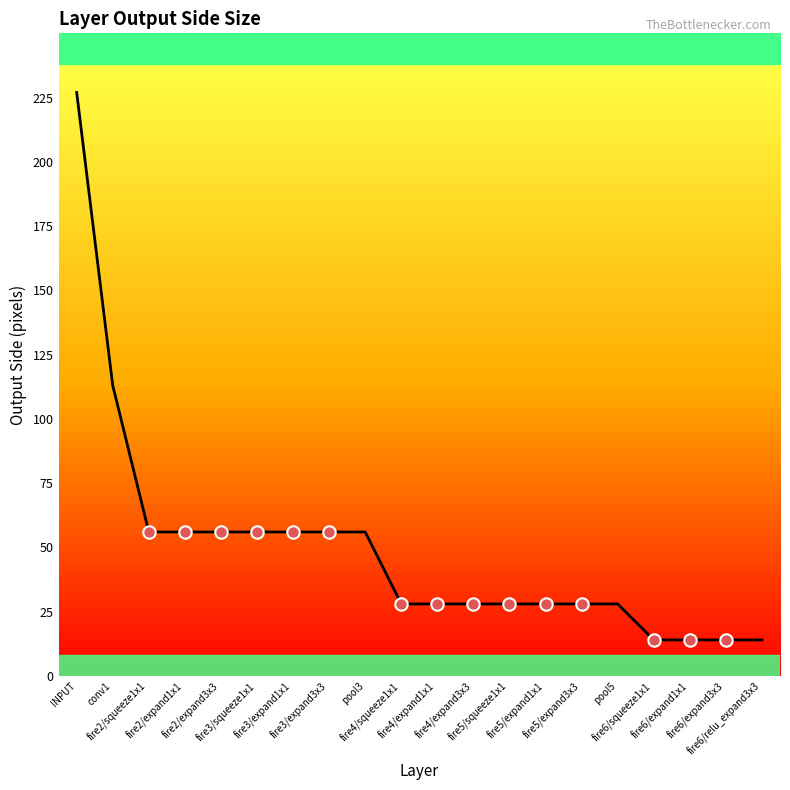

Between fire6/squeeze1x1 and fire2/expand1x1, which is larger?

fire2/expand1x1